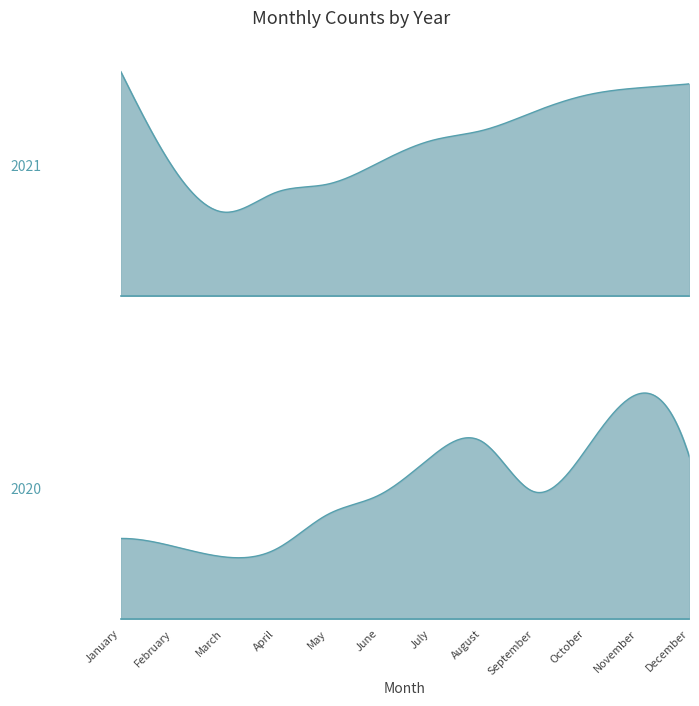

What is the total value across all series at May?

412